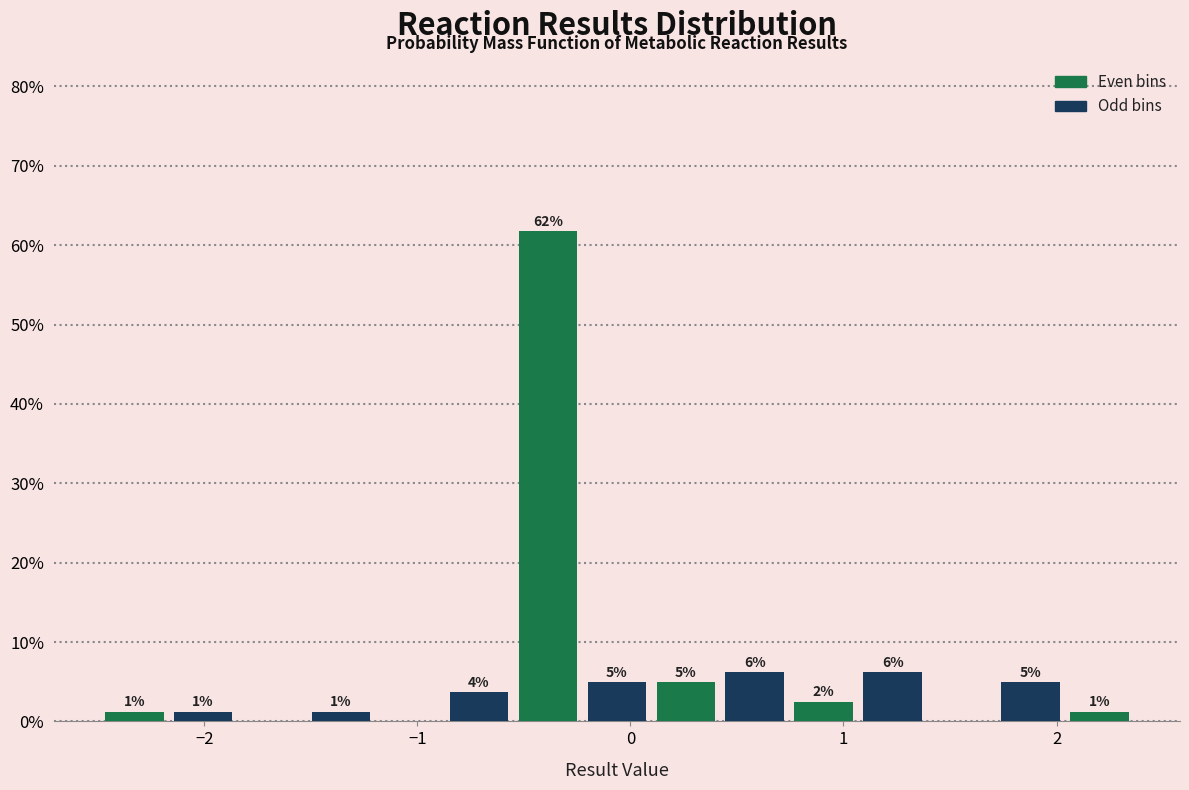

Read against the x-axis, roughly where is the centre of the tallest bar?

-0.4